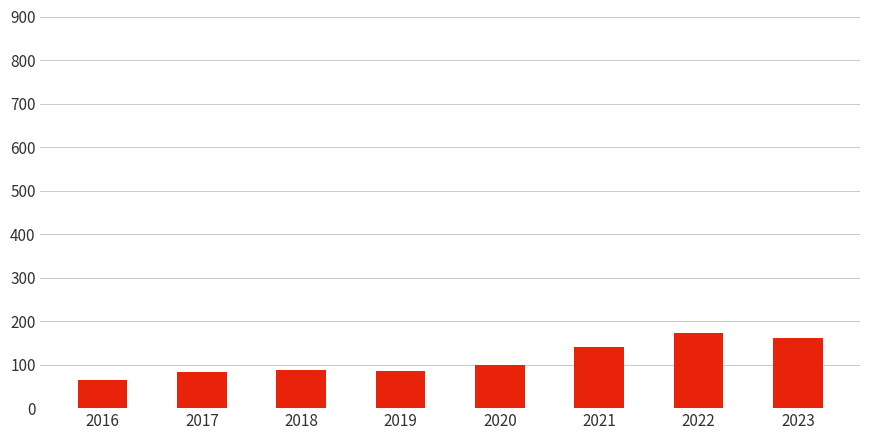

What is the average value?

111.5